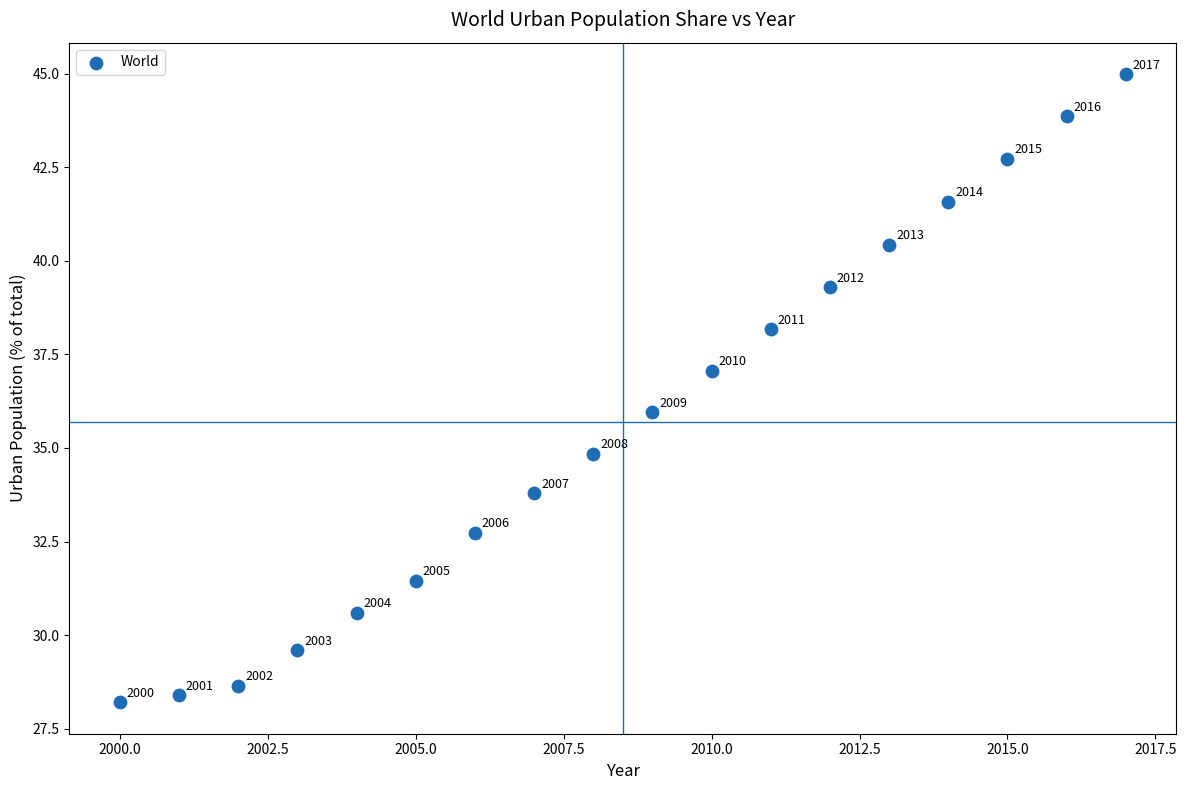

What is the range of X values (max minus min)?

17.0